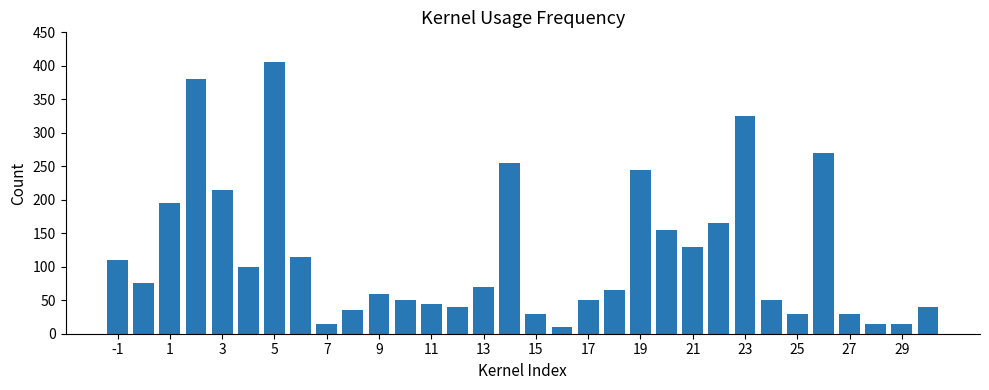

What is the maximum value shown in the chart?

405